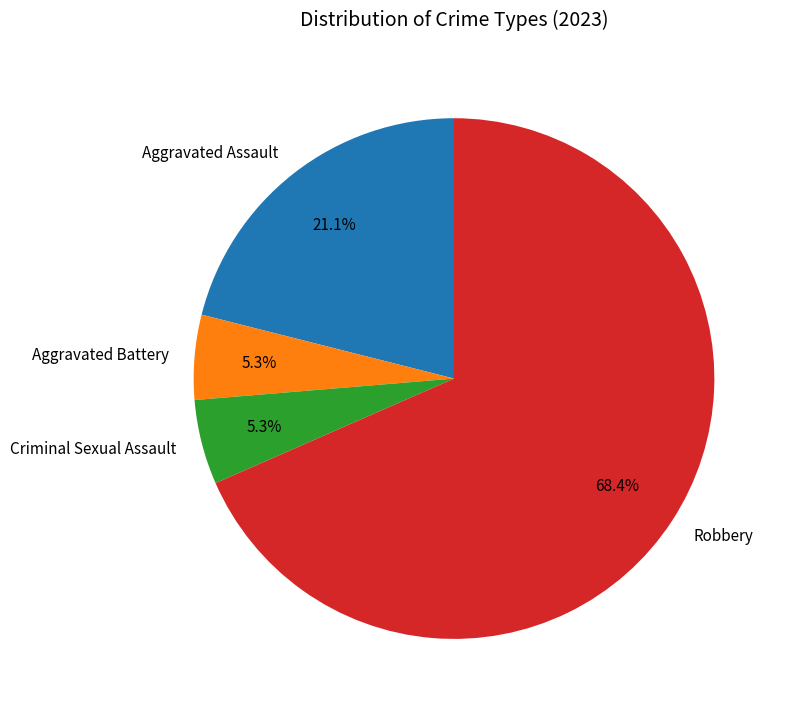

To the nearest percent, what percentage of the pie is Robbery?

68%